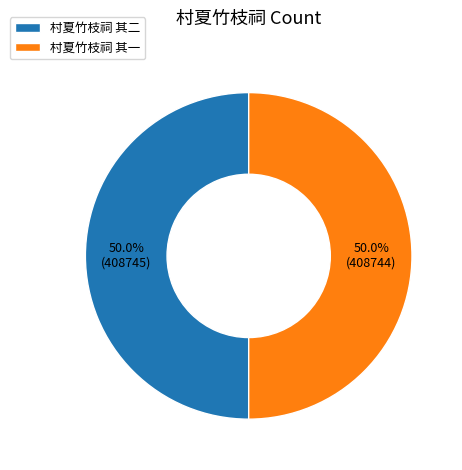

What percentage is the 村夏竹枝祠 其一 slice, to the nearest percent?

50%